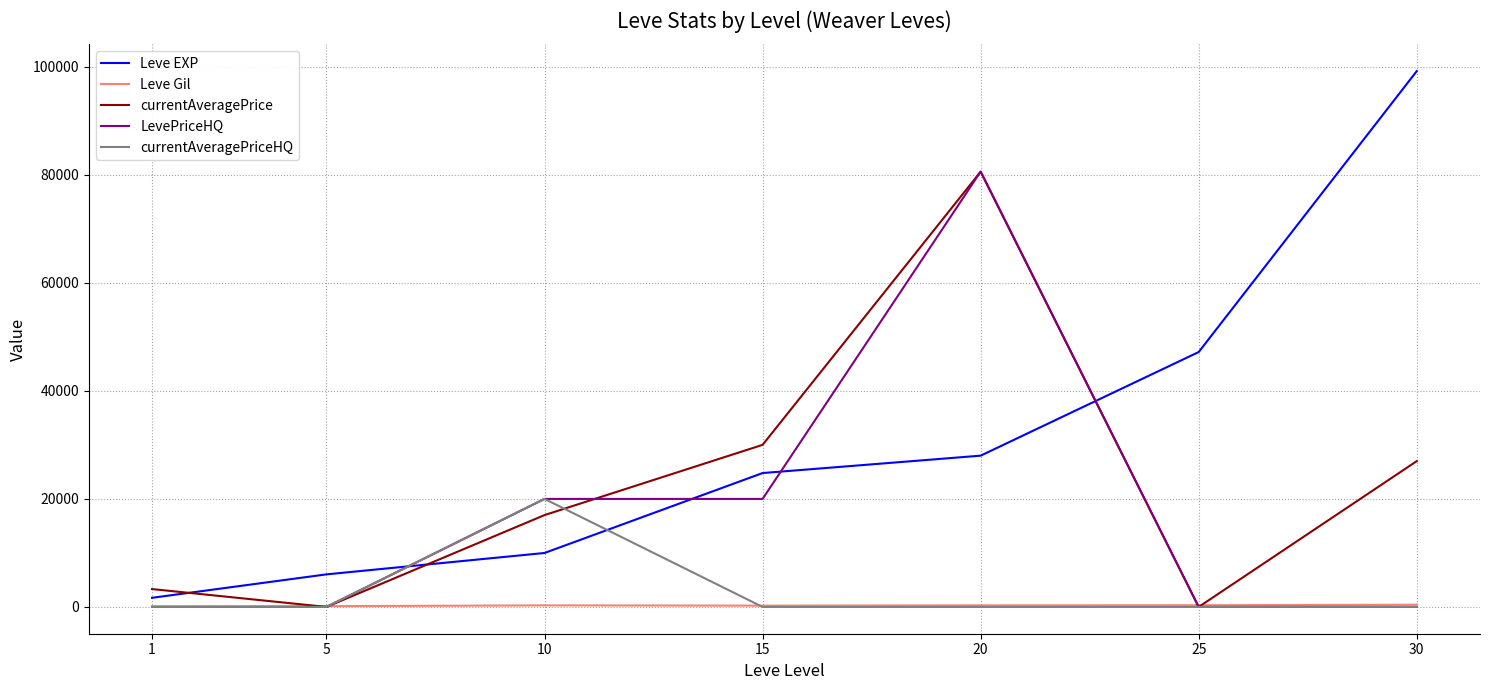

The value of Leve EXP at 30 is 99220. True or false?

True